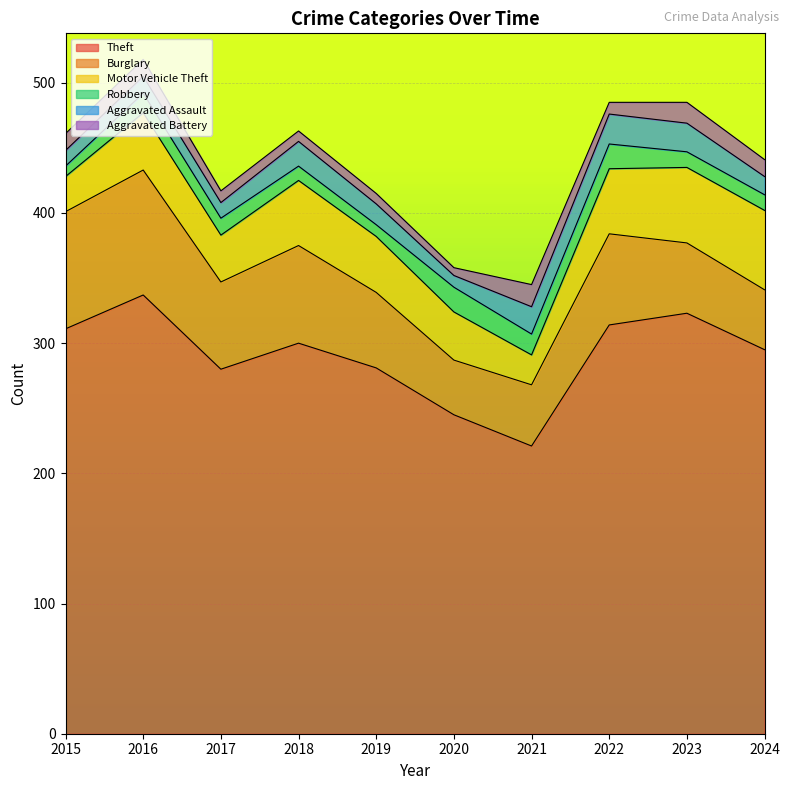

What is the approximate value of Aggravated Assault at 2016?

13